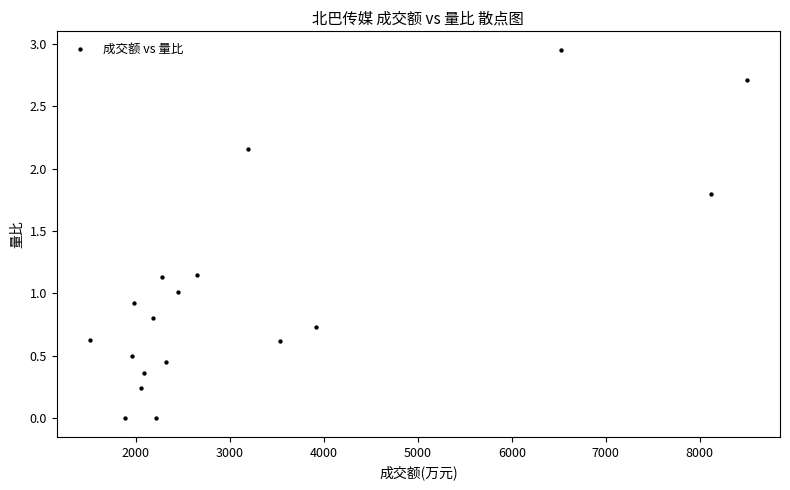

What is the range of X values (max minus min)?

6995.0